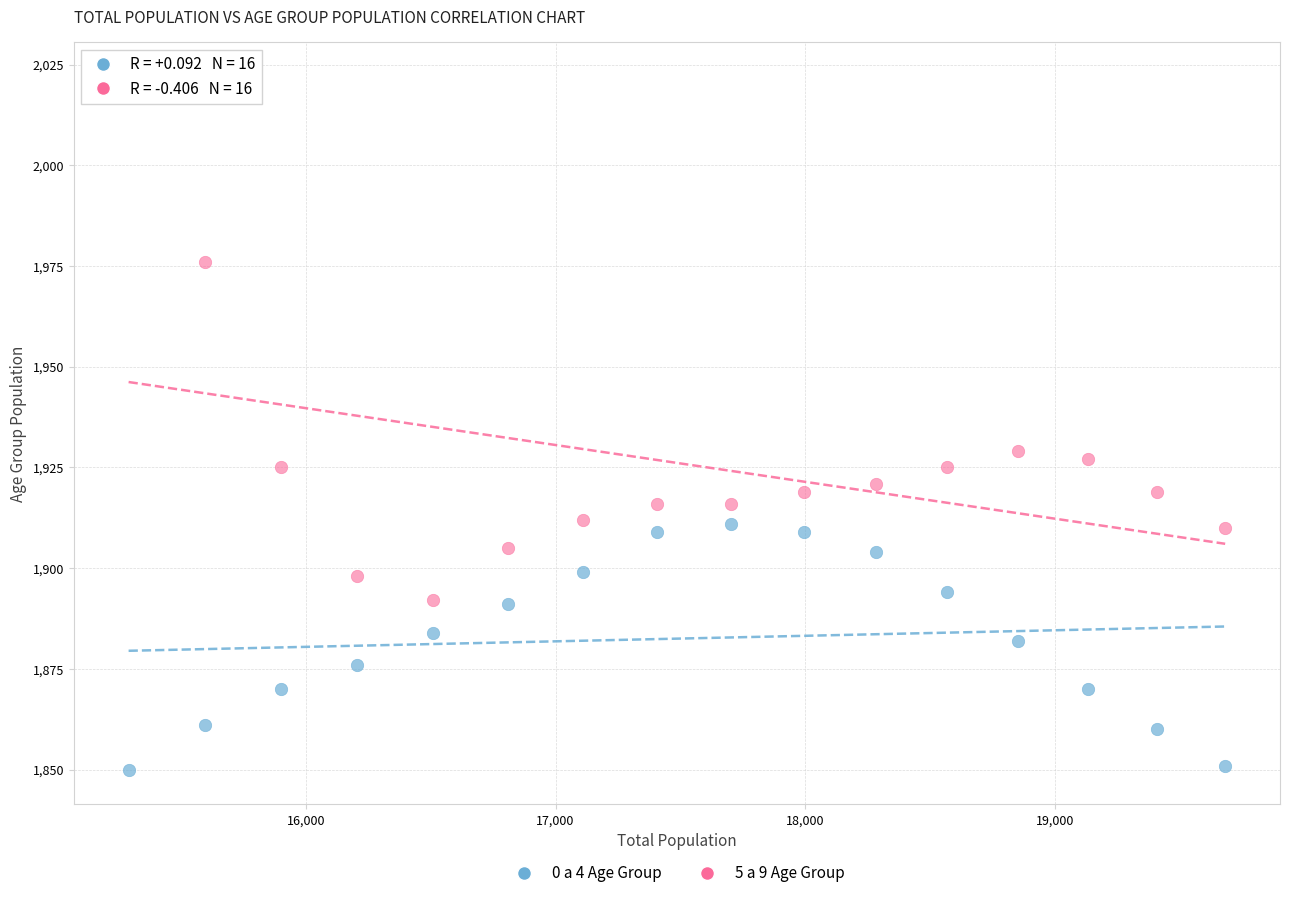

Which series reaches the minimum Y coordinate?

0 a 4 Age Group